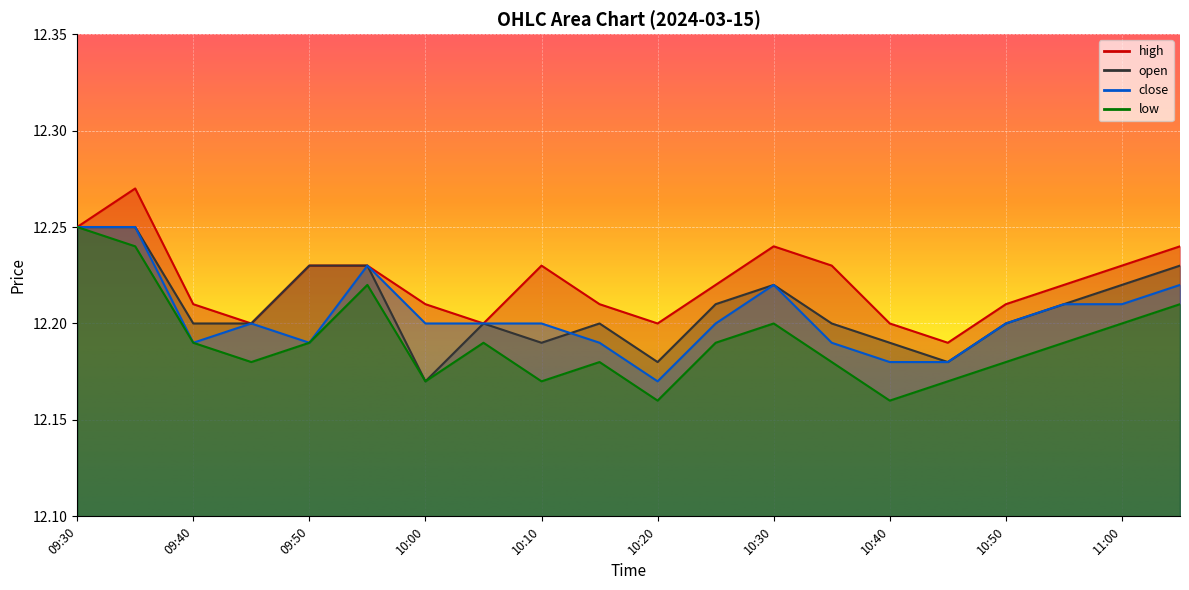

True or false: high has a value of 12.2 at 10:55.

True